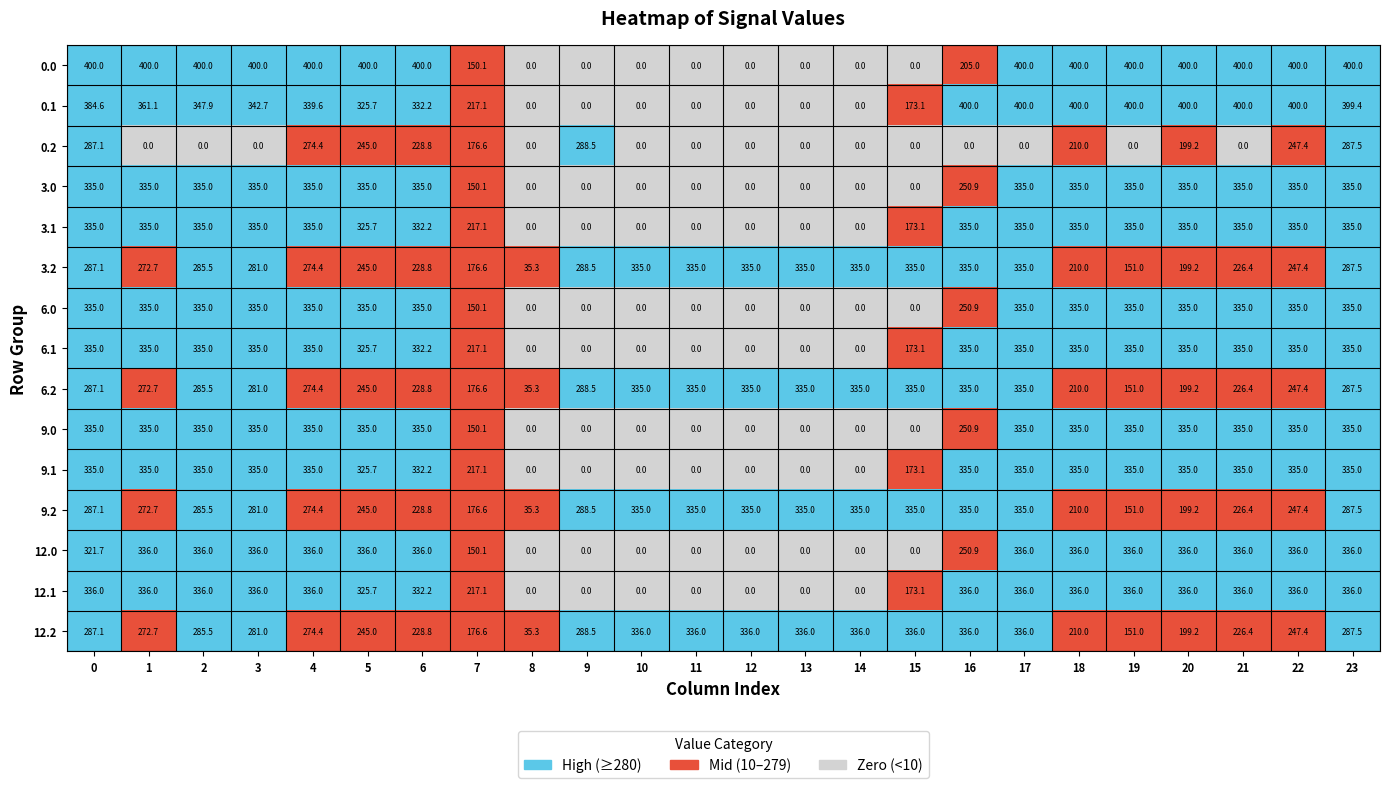

What is the difference between the highest and lowest values at 22?

152.6